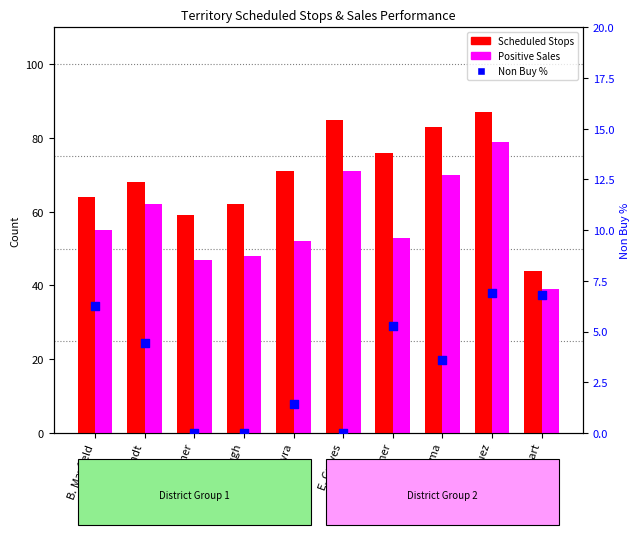

Which series has the widest spread of Y values?

Scheduled Stops